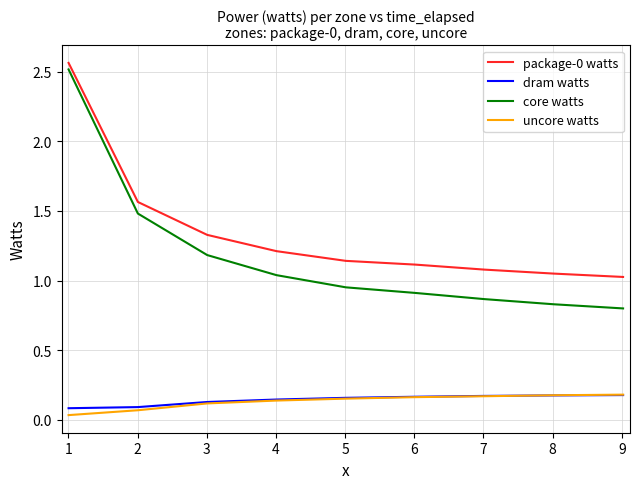

True or false: core watts and dram watts cross at least once.

False